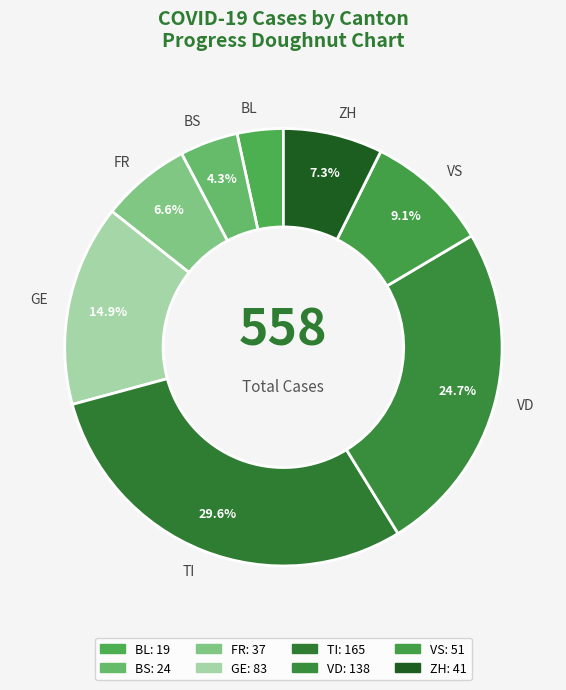

What percentage is NOT represented by BS?

95.7%